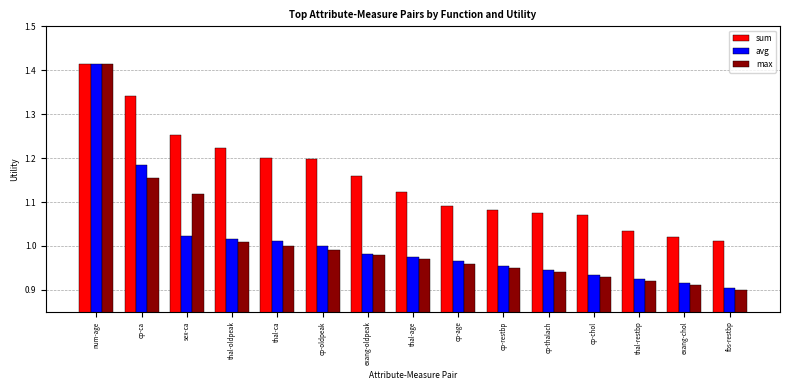

The avg series shows 1.0 at thal-age. True or false?

True